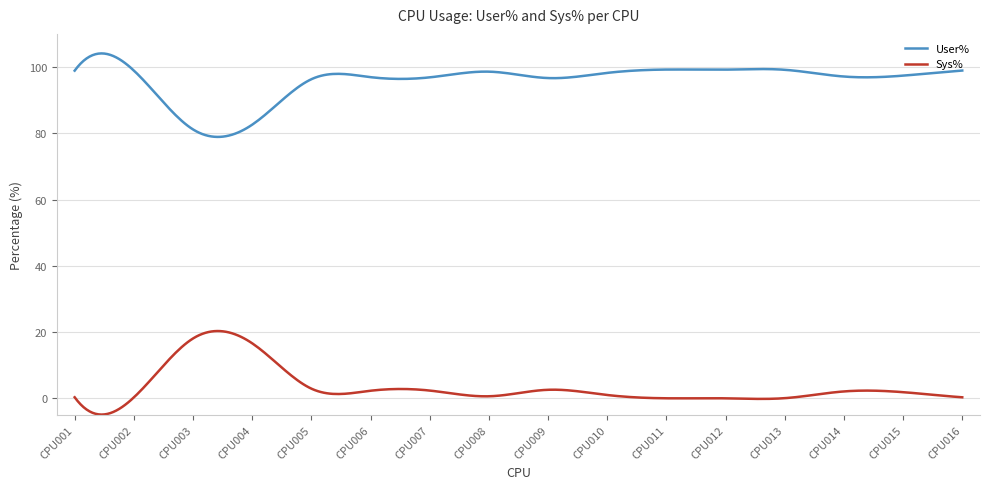

True or false: User% and Sys% cross at least once.

False